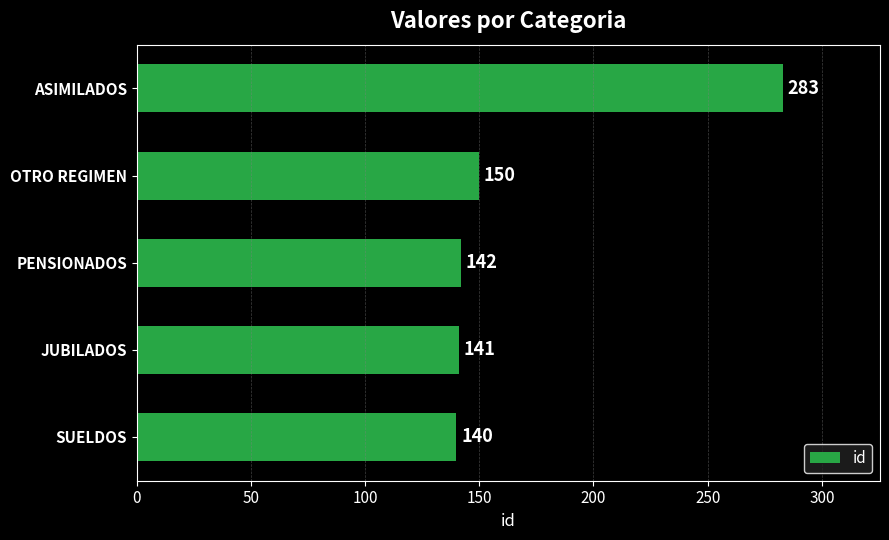

Approximately how many times larger is the value at ASIMILADOS compared to JUBILADOS?

2.0